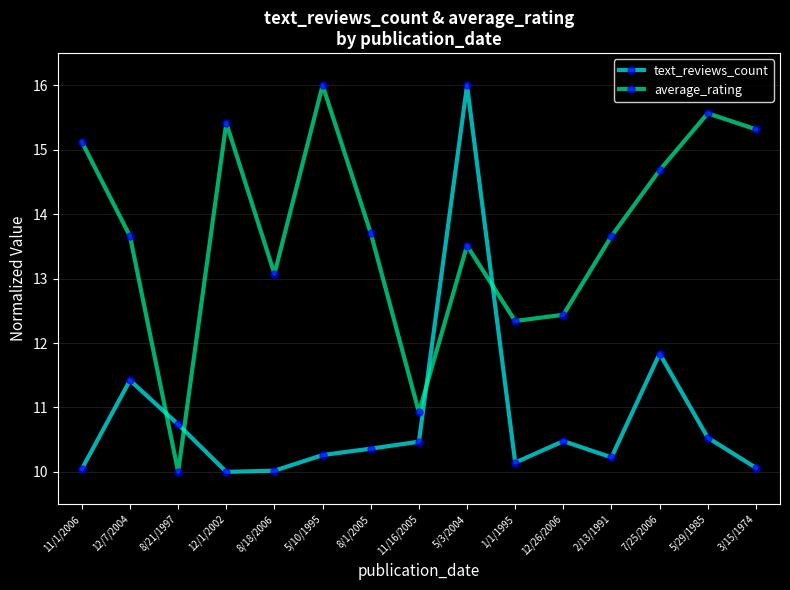

Does the chart have visible grid lines?

Yes